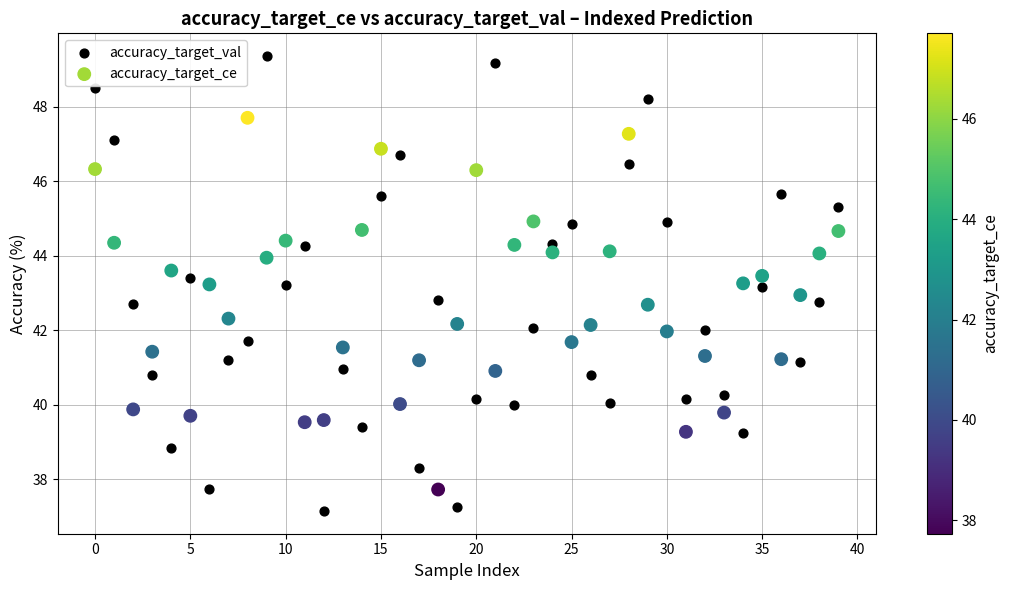

What are all the series names shown in the legend?

accuracy_target_val, accuracy_target_ce